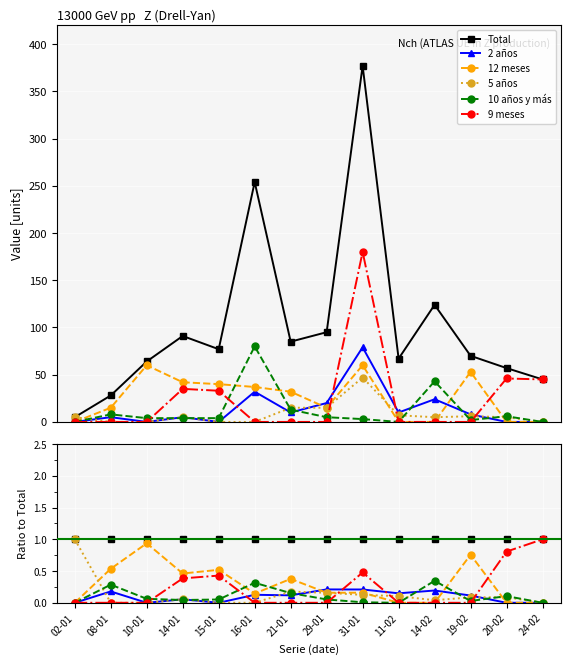

What is the highest value of the 5 años series?

1.0